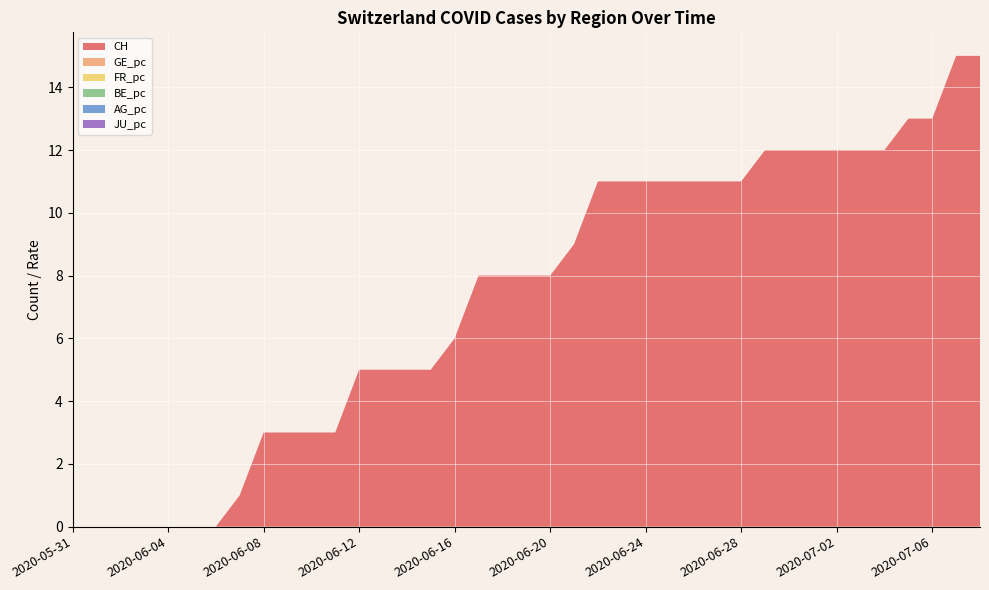

Reading left to right, extract all data points from this chart.

CH: 2020-05-31=0.0	2020-06-01=0.0	2020-06-02=0.0	2020-06-03=0.0	2020-06-04=0.0	2020-06-05=0.0	2020-06-06=0.0	2020-06-07=1.0	2020-06-08=3.0	2020-06-09=3.0	2020-06-10=3.0	2020-06-11=3.0	2020-06-12=5.0	2020-06-13=5.0	2020-06-14=5.0	2020-06-15=5.0	2020-06-16=6.0	2020-06-17=8.0	2020-06-18=8.0	2020-06-19=8.0	2020-06-20=8.0	2020-06-21=9.0	2020-06-22=11.0	2020-06-23=11.0	2020-06-24=11.0	2020-06-25=11.0	2020-06-26=11.0	2020-06-27=11.0	2020-06-28=11.0	2020-06-29=12.0	2020-06-30=12.0	2020-07-01=12.0	2020-07-02=12.0	2020-07-03=12.0	2020-07-04=12.0	2020-07-05=13.0	2020-07-06=13.0	2020-07-07=15.0	2020-07-08=15.0
GE_pc: 2020-05-31=0.0	2020-06-01=0.0	2020-06-02=0.0	2020-06-03=0.0	2020-06-04=0.0	2020-06-05=0.0	2020-06-06=0.0	2020-06-07=0.0	2020-06-08=0.0	2020-06-09=0.0	2020-06-10=0.0	2020-06-11=0.0	2020-06-12=0.0	2020-06-13=0.0	2020-06-14=0.0	2020-06-15=0.0	2020-06-16=0.0	2020-06-17=0.0	2020-06-18=0.0	2020-06-19=0.0	2020-06-20=0.0	2020-06-21=0.0	2020-06-22=0.0	2020-06-23=0.0	2020-06-24=0.0	2020-06-25=0.0	2020-06-26=0.0	2020-06-27=0.0	2020-06-28=0.0	2020-06-29=0.0	2020-06-30=0.0	2020-07-01=0.0	2020-07-02=0.0	2020-07-03=0.0	2020-07-04=0.0	2020-07-05=0.0	2020-07-06=0.0	2020-07-07=0.0	2020-07-08=0.0
FR_pc: 2020-05-31=0.0	2020-06-01=0.0	2020-06-02=0.0	2020-06-03=0.0	2020-06-04=0.0	2020-06-05=0.0	2020-06-06=0.0	2020-06-07=0.0	2020-06-08=0.0	2020-06-09=0.0	2020-06-10=0.0	2020-06-11=0.0	2020-06-12=0.0	2020-06-13=0.0	2020-06-14=0.0	2020-06-15=0.0	2020-06-16=0.0	2020-06-17=0.0	2020-06-18=0.0	2020-06-19=0.0	2020-06-20=0.0	2020-06-21=0.0	2020-06-22=0.0	2020-06-23=0.0	2020-06-24=0.0	2020-06-25=0.0	2020-06-26=0.0	2020-06-27=0.0	2020-06-28=0.0	2020-06-29=0.0	2020-06-30=0.0	2020-07-01=0.0	2020-07-02=0.0	2020-07-03=0.0	2020-07-04=0.0	2020-07-05=0.0	2020-07-06=0.0	2020-07-07=0.0	2020-07-08=0.0
BE_pc: 2020-05-31=0.0	2020-06-01=0.0	2020-06-02=0.0	2020-06-03=0.0	2020-06-04=0.0	2020-06-05=0.0	2020-06-06=0.0	2020-06-07=0.0	2020-06-08=0.0	2020-06-09=0.0	2020-06-10=0.0	2020-06-11=0.0	2020-06-12=0.0	2020-06-13=0.0	2020-06-14=0.0	2020-06-15=0.0	2020-06-16=0.0	2020-06-17=0.0	2020-06-18=0.0	2020-06-19=0.0	2020-06-20=0.0	2020-06-21=0.0	2020-06-22=0.0	2020-06-23=0.0	2020-06-24=0.0	2020-06-25=0.0	2020-06-26=0.0	2020-06-27=0.0	2020-06-28=0.0	2020-06-29=0.0	2020-06-30=0.0	2020-07-01=0.0	2020-07-02=0.0	2020-07-03=0.0	2020-07-04=0.0	2020-07-05=0.0	2020-07-06=0.0	2020-07-07=0.0	2020-07-08=0.0
AG_pc: 2020-05-31=0.0	2020-06-01=0.0	2020-06-02=0.0	2020-06-03=0.0	2020-06-04=0.0	2020-06-05=0.0	2020-06-06=0.0	2020-06-07=0.0	2020-06-08=0.0	2020-06-09=0.0	2020-06-10=0.0	2020-06-11=0.0	2020-06-12=0.0	2020-06-13=0.0	2020-06-14=0.0	2020-06-15=0.0	2020-06-16=0.0	2020-06-17=0.0	2020-06-18=0.0	2020-06-19=0.0	2020-06-20=0.0	2020-06-21=0.0	2020-06-22=0.0	2020-06-23=0.0	2020-06-24=0.0	2020-06-25=0.0	2020-06-26=0.0	2020-06-27=0.0	2020-06-28=0.0	2020-06-29=0.0	2020-06-30=0.0	2020-07-01=0.0	2020-07-02=0.0	2020-07-03=0.0	2020-07-04=0.0	2020-07-05=0.0	2020-07-06=0.0	2020-07-07=0.0	2020-07-08=0.0
JU_pc: 2020-05-31=0.0	2020-06-01=0.0	2020-06-02=0.0	2020-06-03=0.0	2020-06-04=0.0	2020-06-05=0.0	2020-06-06=0.0	2020-06-07=0.0	2020-06-08=0.0	2020-06-09=0.0	2020-06-10=0.0	2020-06-11=0.0	2020-06-12=0.0	2020-06-13=0.0	2020-06-14=0.0	2020-06-15=0.0	2020-06-16=0.0	2020-06-17=0.0	2020-06-18=0.0	2020-06-19=0.0	2020-06-20=0.0	2020-06-21=0.0	2020-06-22=0.0	2020-06-23=0.0	2020-06-24=0.0	2020-06-25=0.0	2020-06-26=0.0	2020-06-27=0.0	2020-06-28=0.0	2020-06-29=0.0	2020-06-30=0.0	2020-07-01=0.0	2020-07-02=0.0	2020-07-03=0.0	2020-07-04=0.0	2020-07-05=0.0	2020-07-06=0.0	2020-07-07=0.0	2020-07-08=0.0